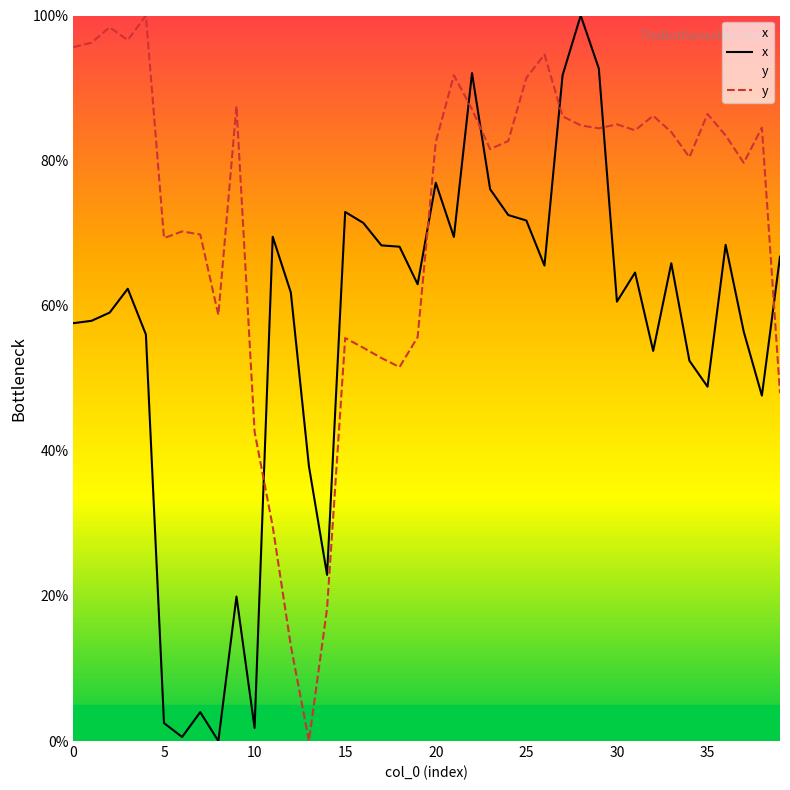

What is the sum of all x values?

2251.5